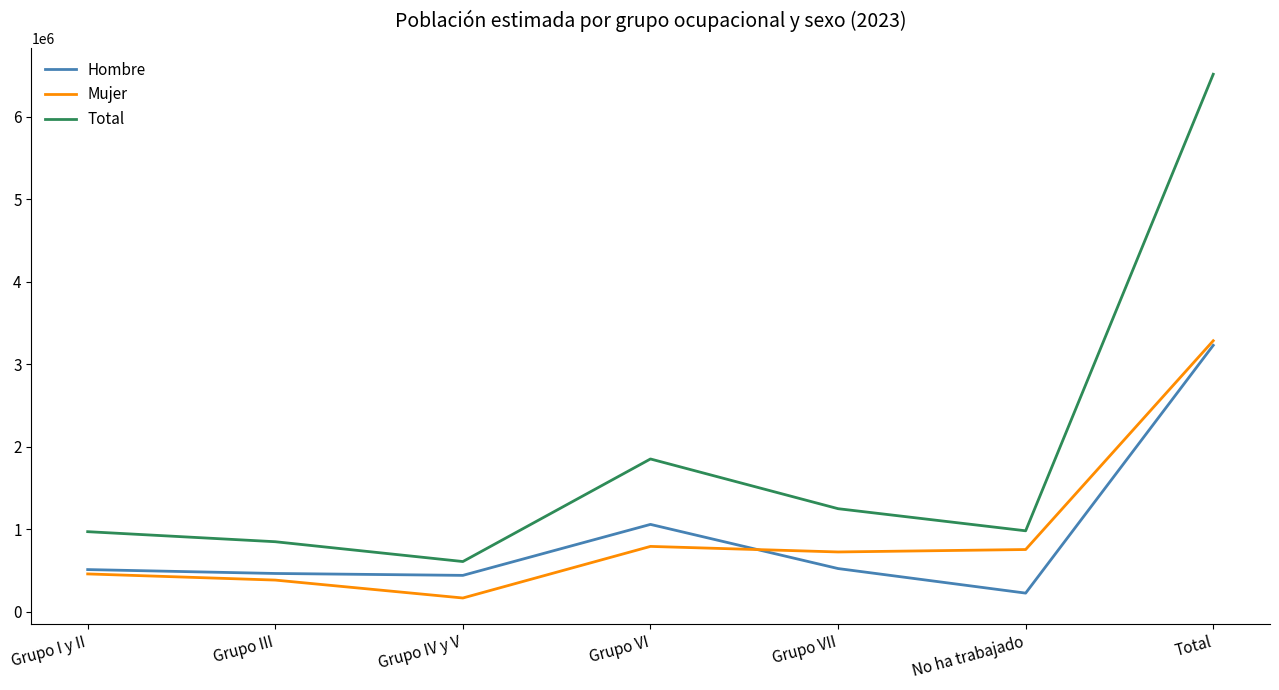

Which category has the highest value in the Total series?

Total